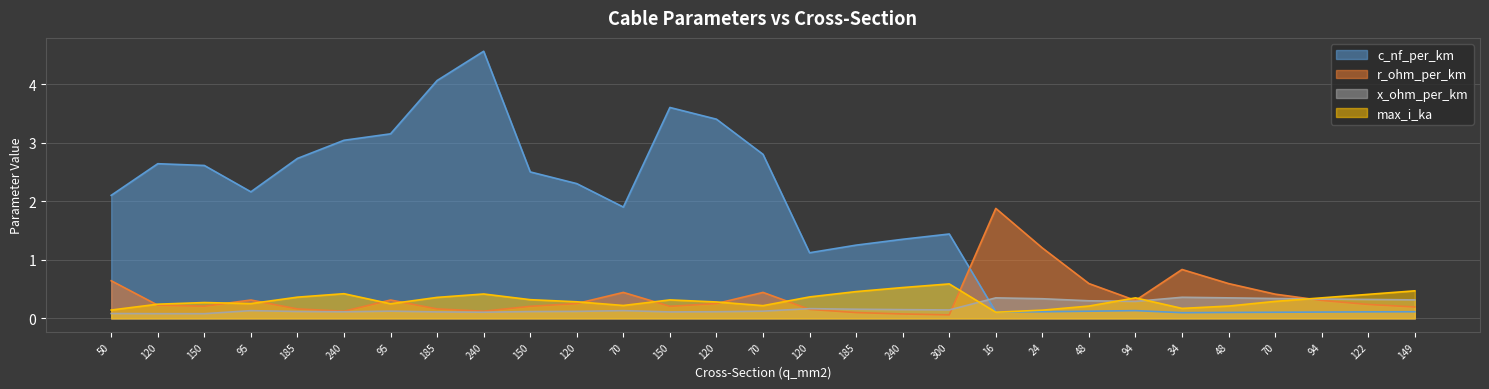

How many categories are shown in the chart?

29